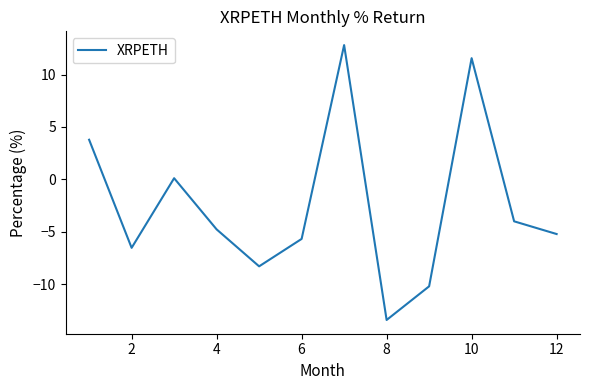

What is the greatest value displayed?

12.8